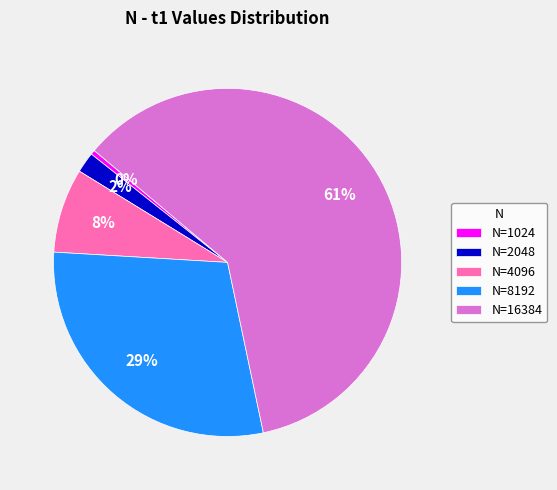

True or false: N=8192 accounts for 42% of the total.

False